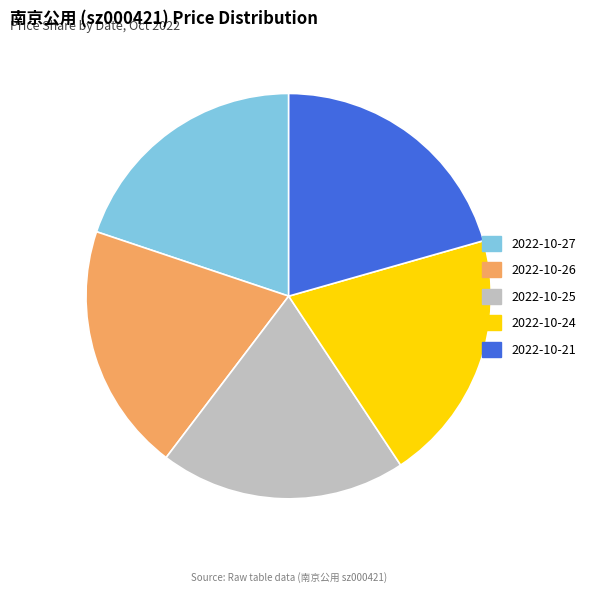

Does 2022-10-24 represent more than half of the total?

No